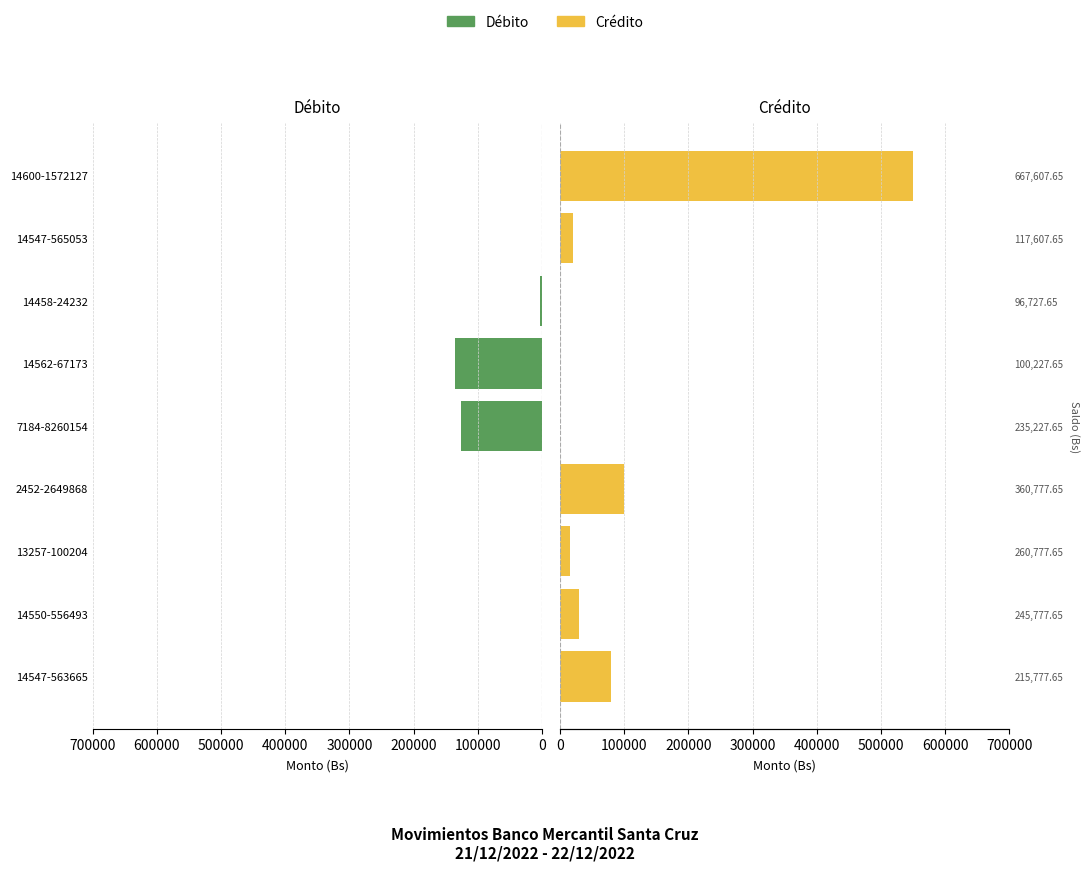

Reading right to left, list all the values displayed in this chart.

Débito: 0	0	3500	135000	125550	0	0	0	0
Crédito: 550000	20880	0	0	0	100000	15000	30000	80000